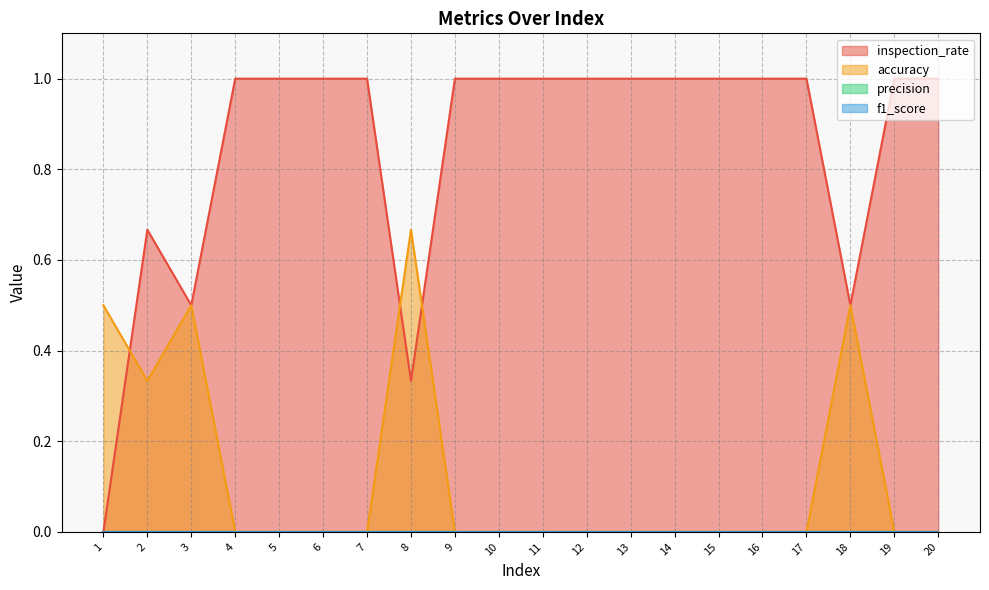

Which series changed the most between 10 and 11?

inspection_rate